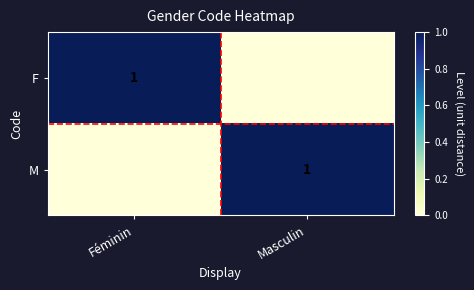

The value of M at Masculin is 1. True or false?

True